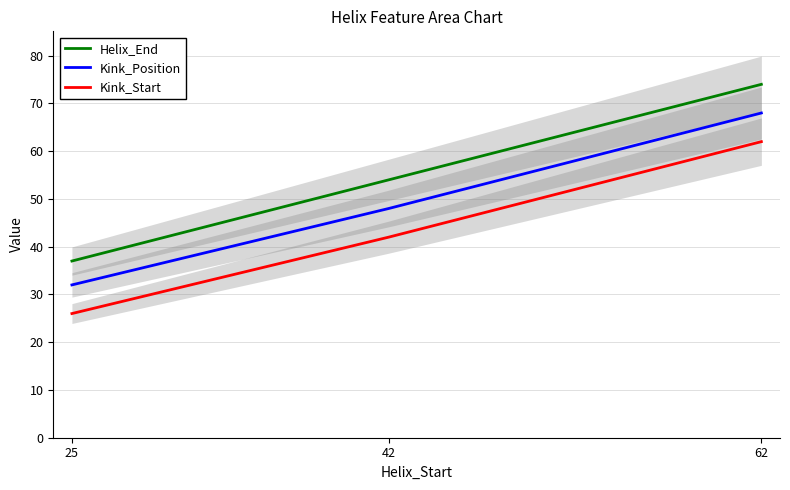

Rank the series by their average value, from lowest to highest.

Kink_Start, Kink_Position, Helix_End